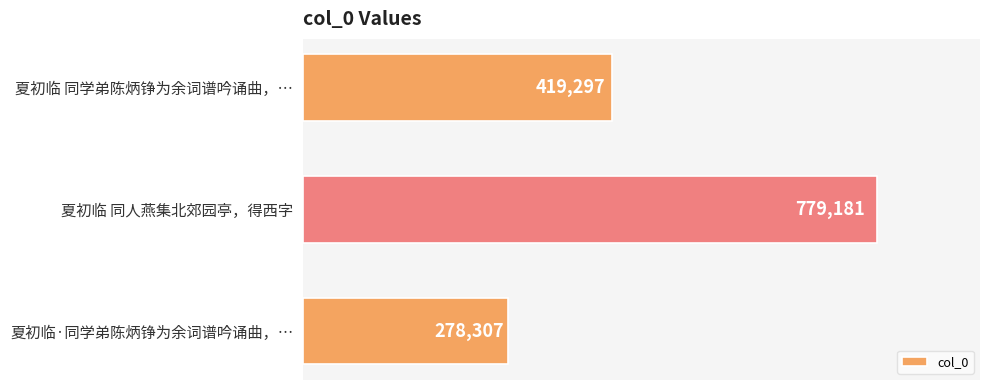

What value does the data have at 夏初临 同学弟陈炳铮为余词谱吟诵曲，…?

419297